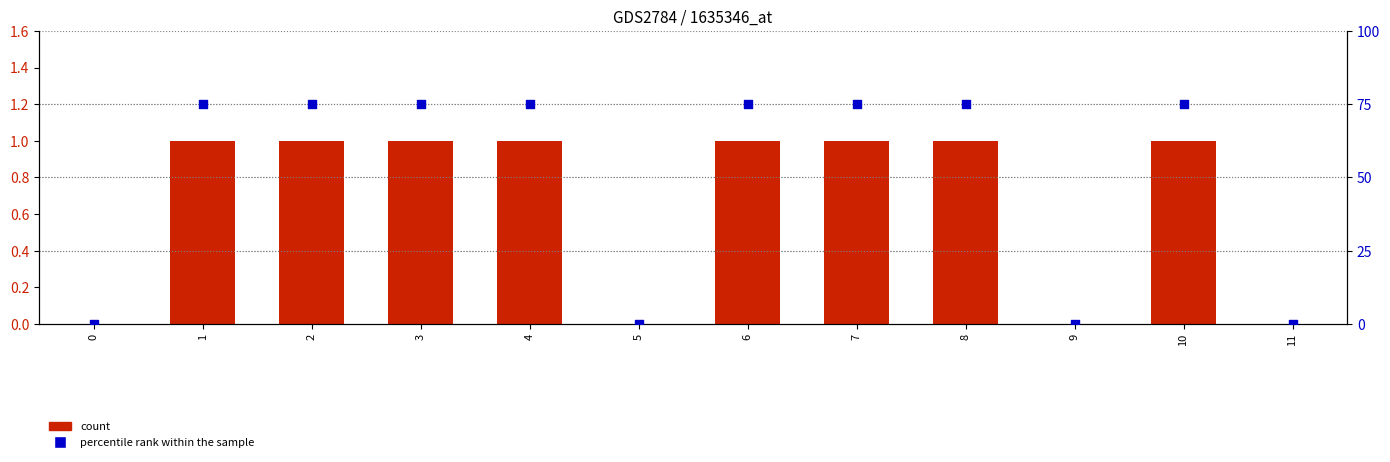

Which series has the largest total across all categories?

percentile rank within the sample